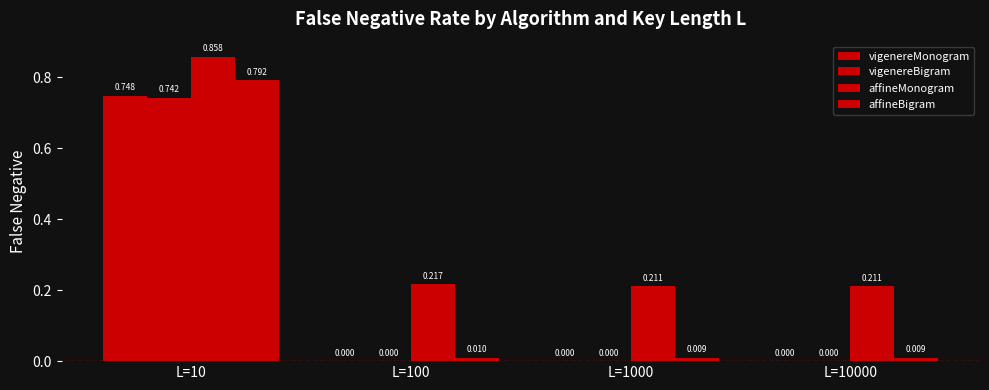

At how many categories does at least one series exceed 0?

4